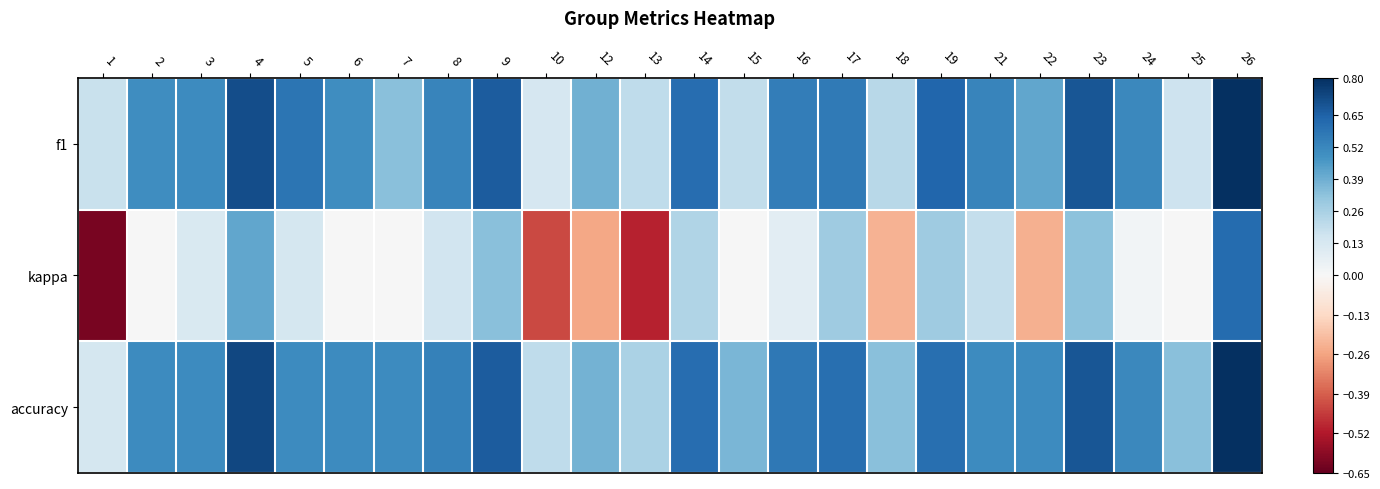

Which category has the highest value across all series?

26